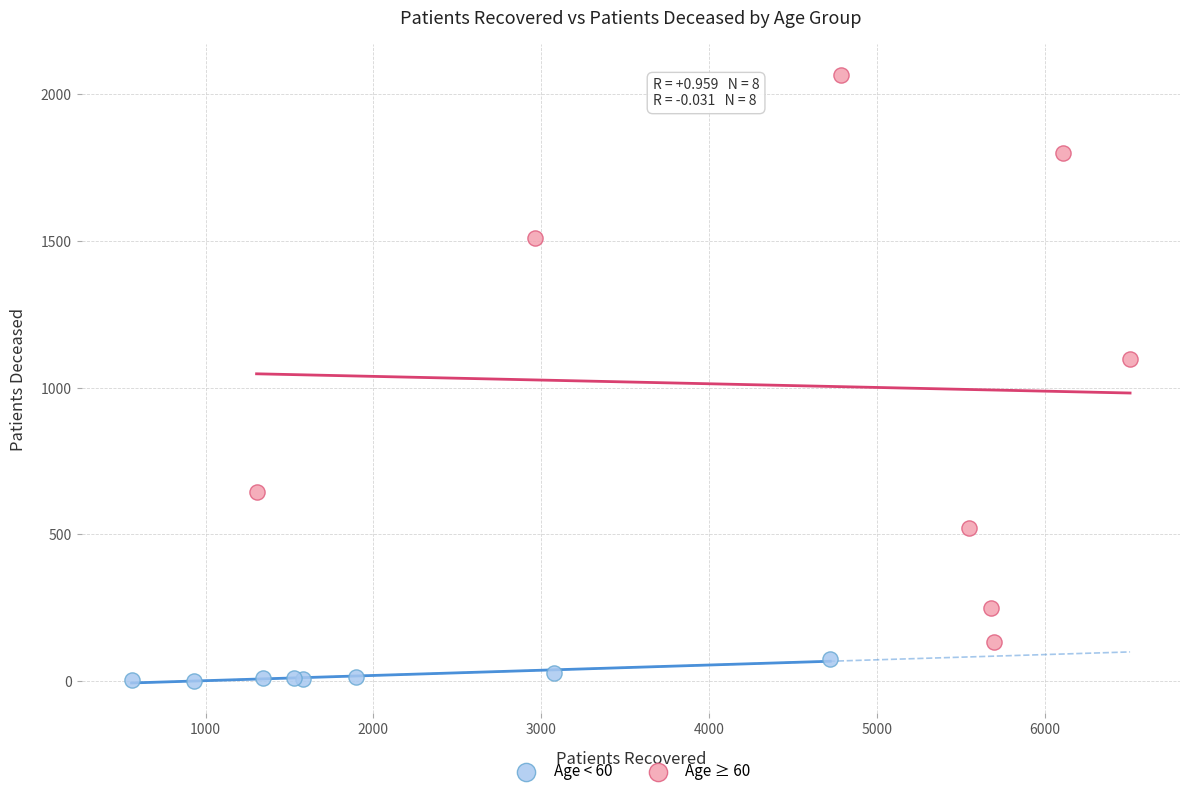

Which series reaches the minimum Y coordinate?

Age < 60